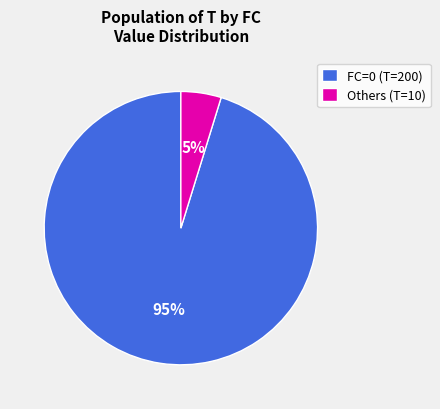

Is the sum of FC=0 (T=200) and Others (T=10) greater than half?

Yes